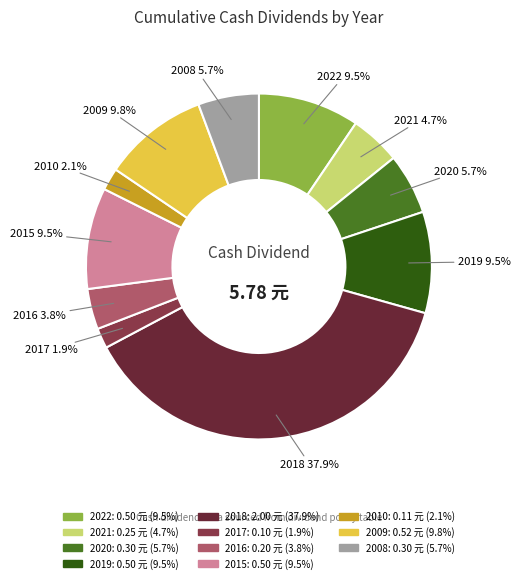

What percentage do 2018 and 2020 together represent?

43.6%